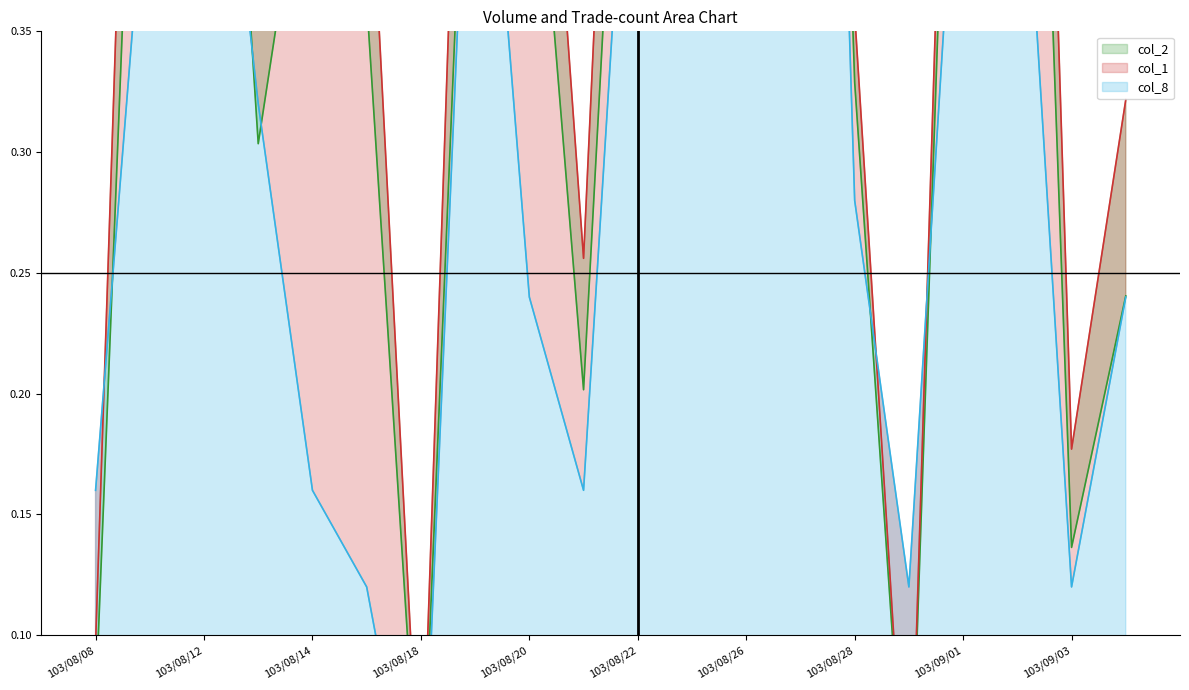

Rank the series at 103/09/02 from lowest to highest value.

col_8, col_2, col_1